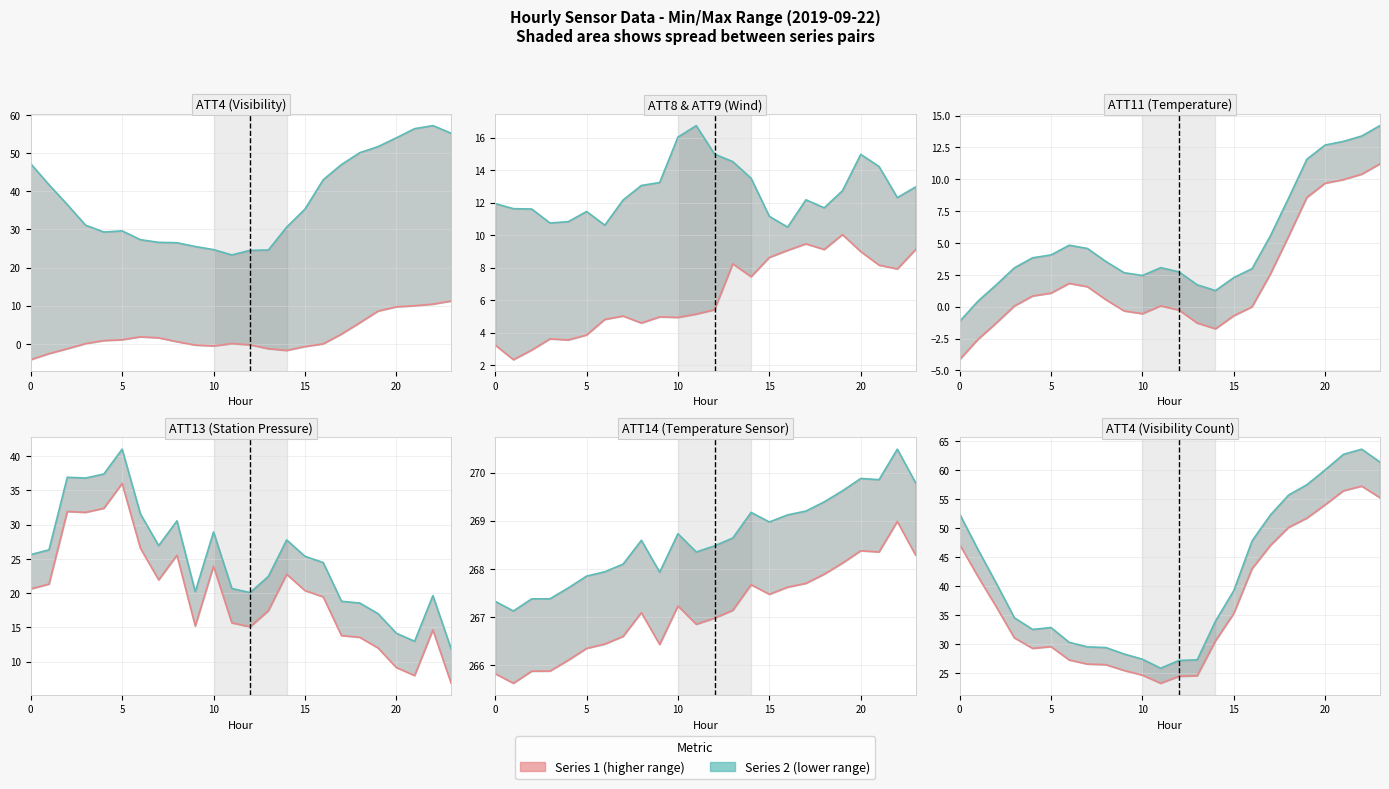

What is the value of the ATT8 point at the 4th from the left?

3.6